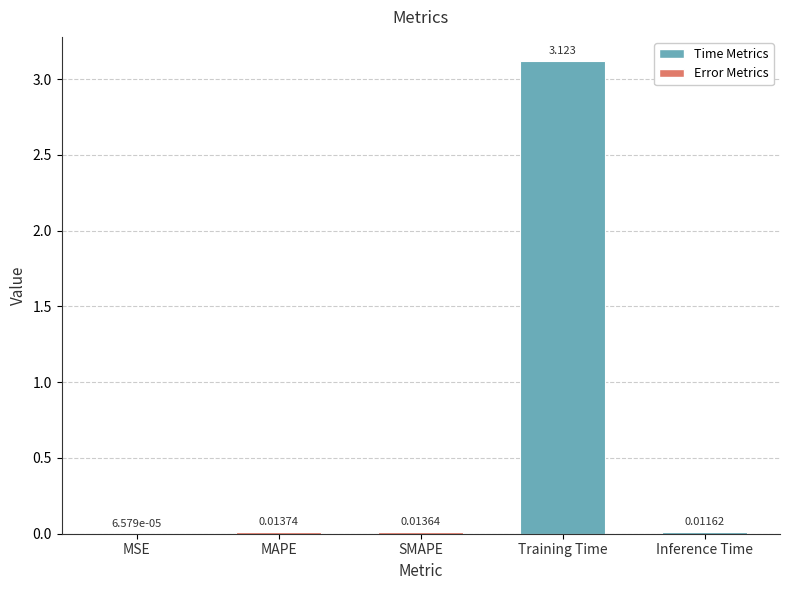

Which label corresponds to the largest value in the chart?

Training Time